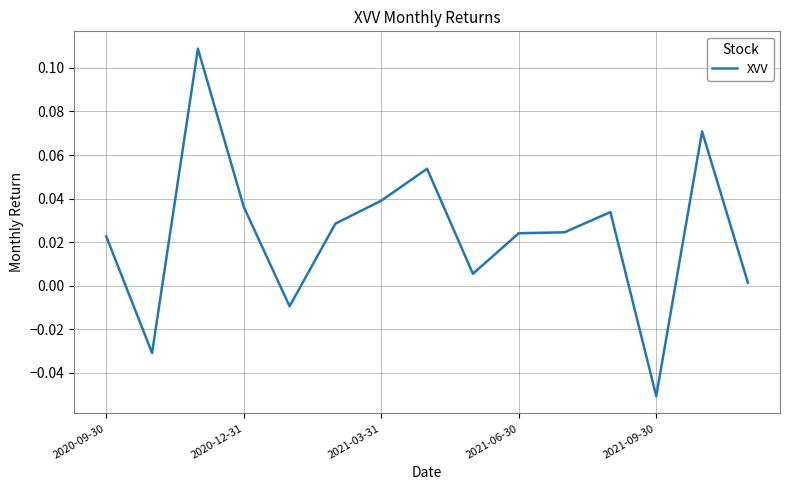

Between 2020-12-31 and 2021-09-30, which is larger?

2020-12-31